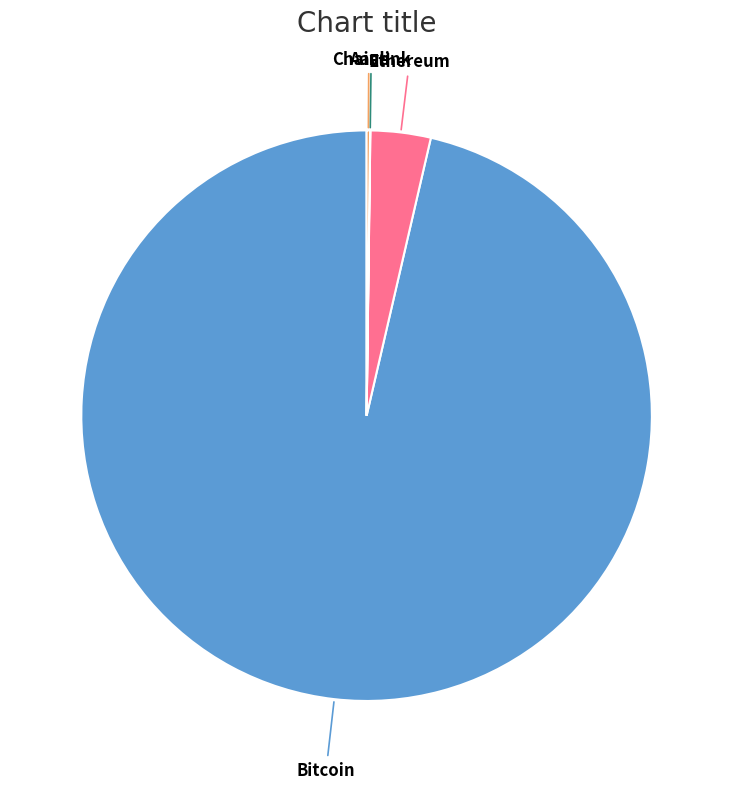

Is there any slice that represents more than half of the pie?

Yes